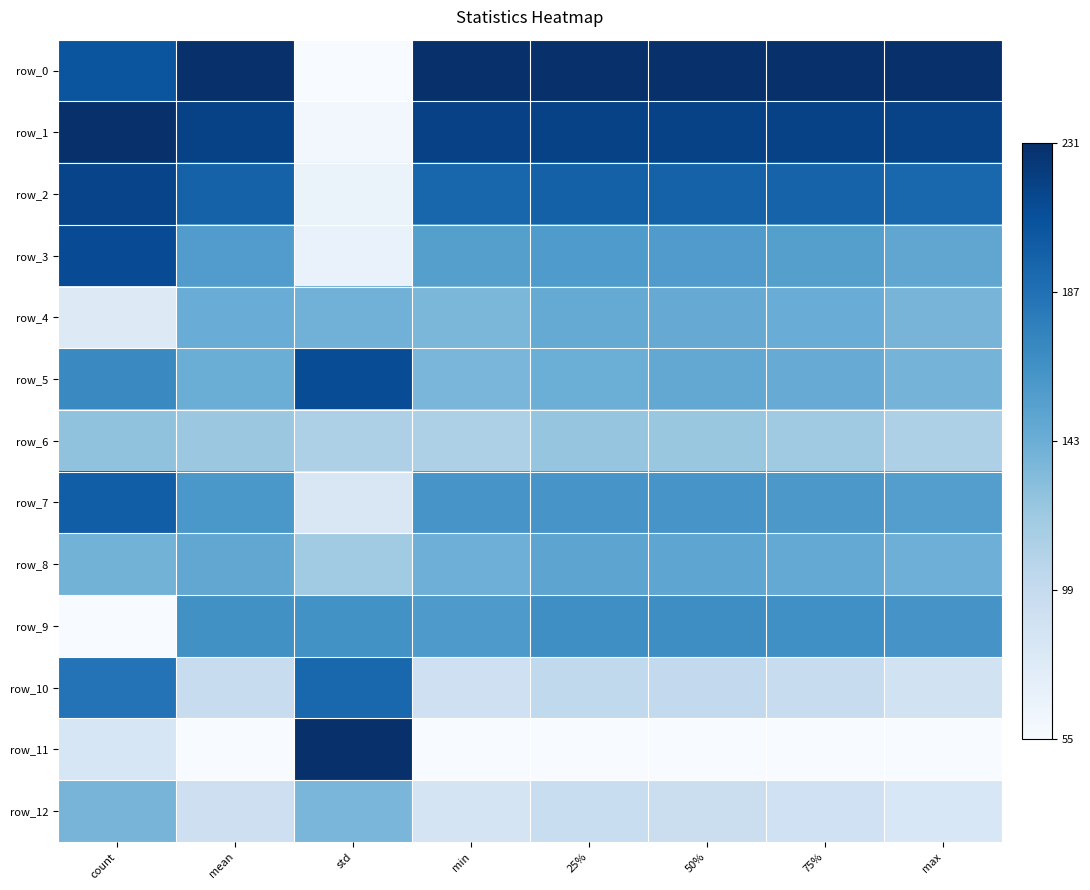

List the series in order of their peak value, lowest first.

row_6, row_12, row_4, row_8, row_9, row_10, row_7, row_5, row_3, row_2, row_0, row_1, row_11